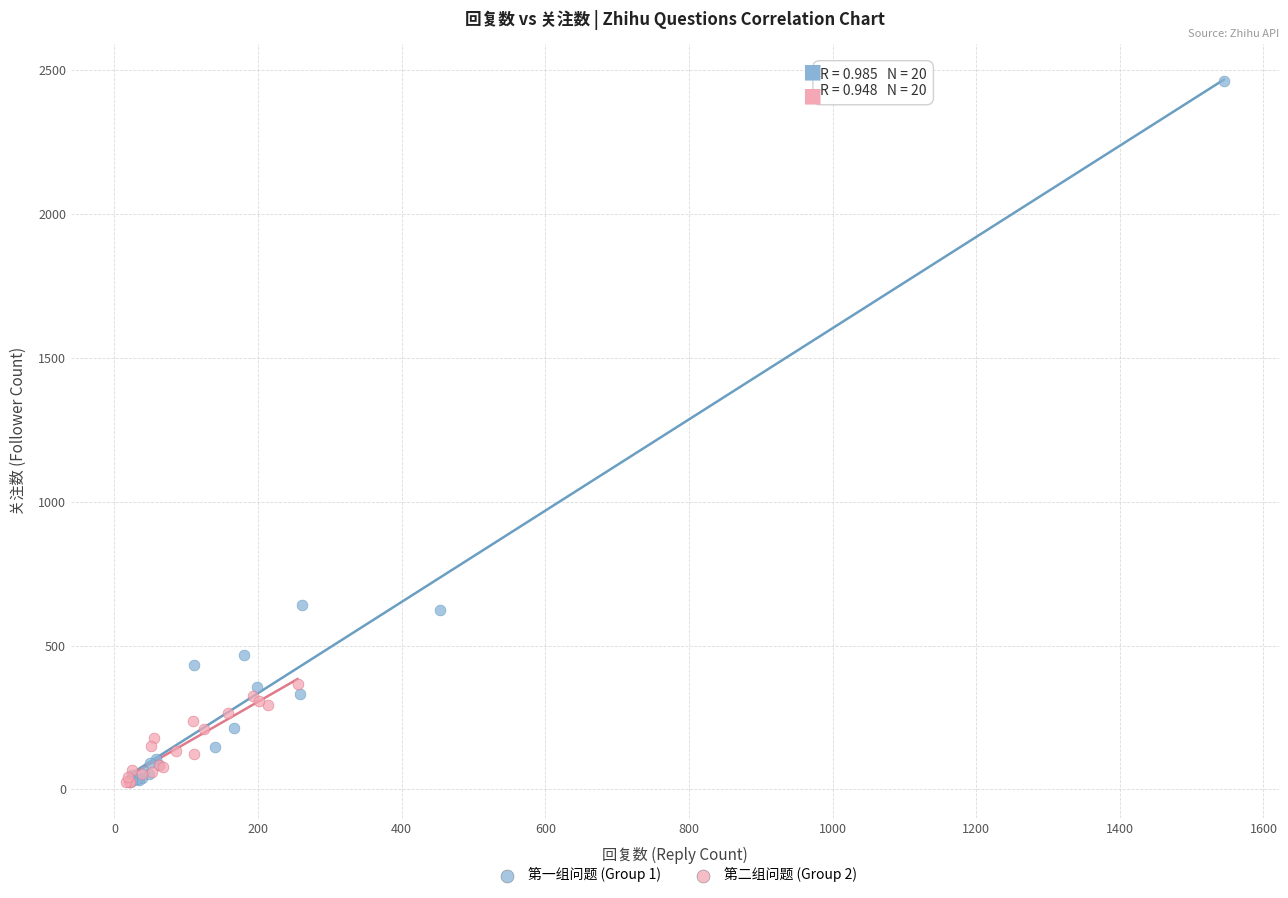

Which series reaches the maximum Y coordinate?

第一组问题 (Group 1)